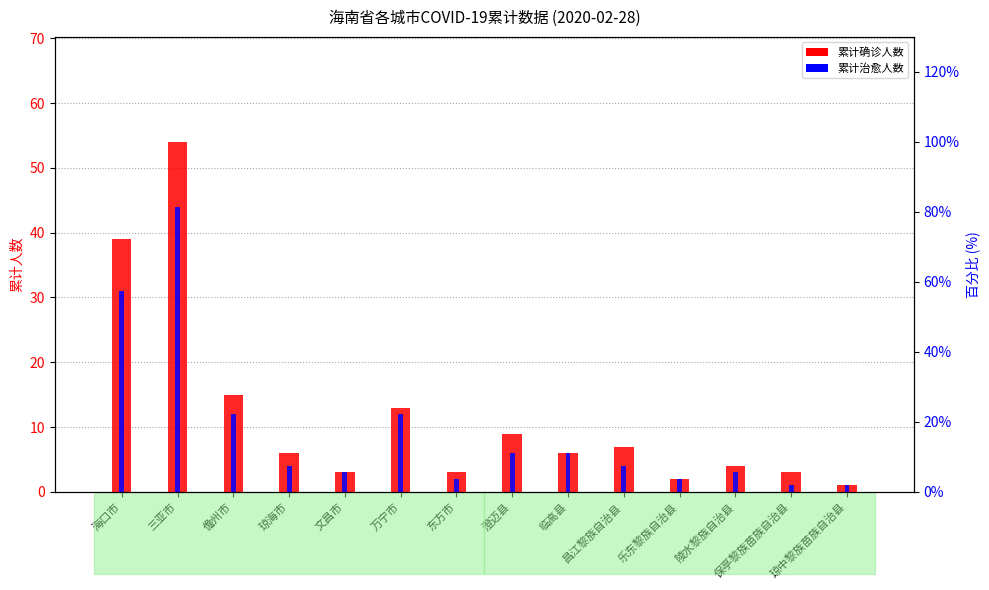

How many data points in 累计治愈人数 are above 4?

6